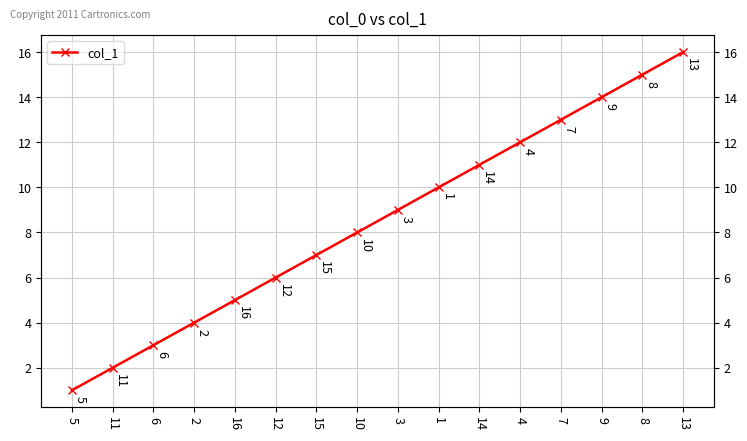

What is the value of the 9th point from the left?

9